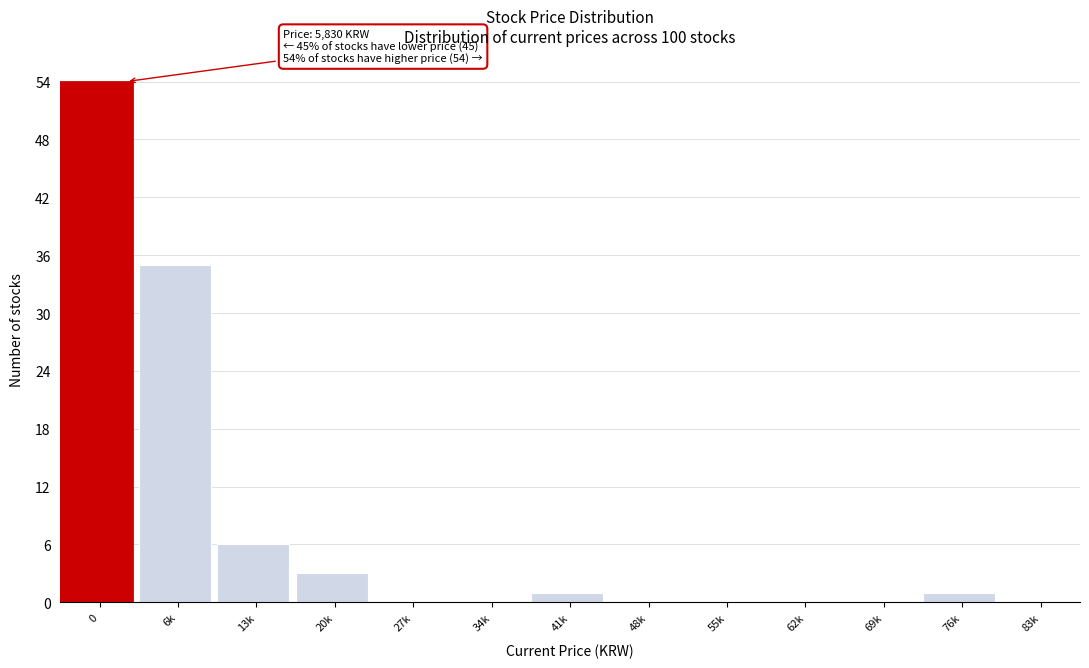

Reading right to left, transcribe all the data shown in this chart.

83k=0	76k=1	69k=0	62k=0	55k=0	48k=0	41k=1	34k=0	27k=0	20k=3	13k=6	6k=35	0=54